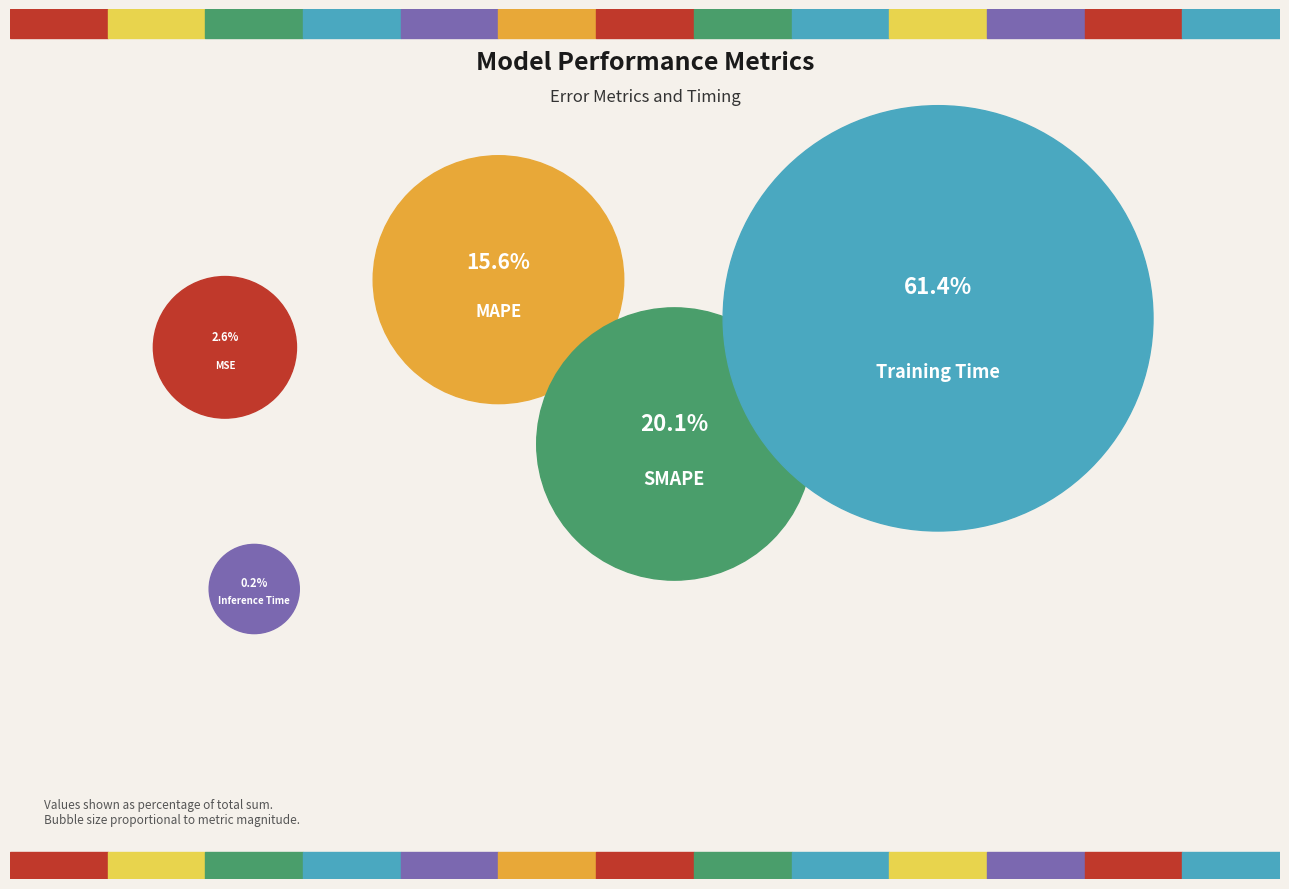

Is there a majority slice in this chart?

Yes